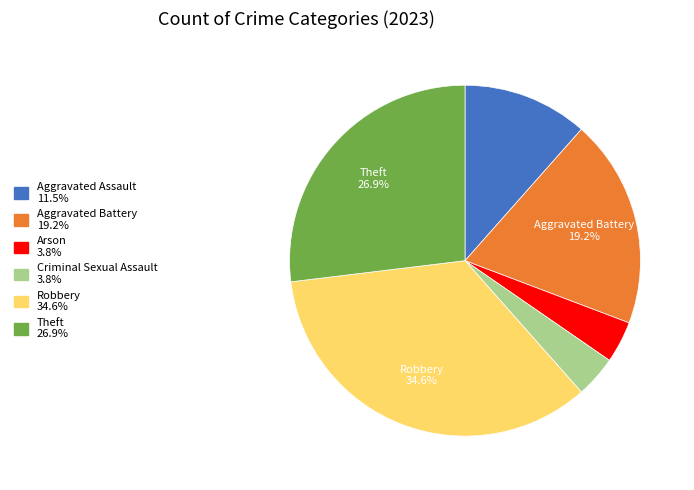

True or false: Criminal Sexual Assault accounts for 4% of the total.

True